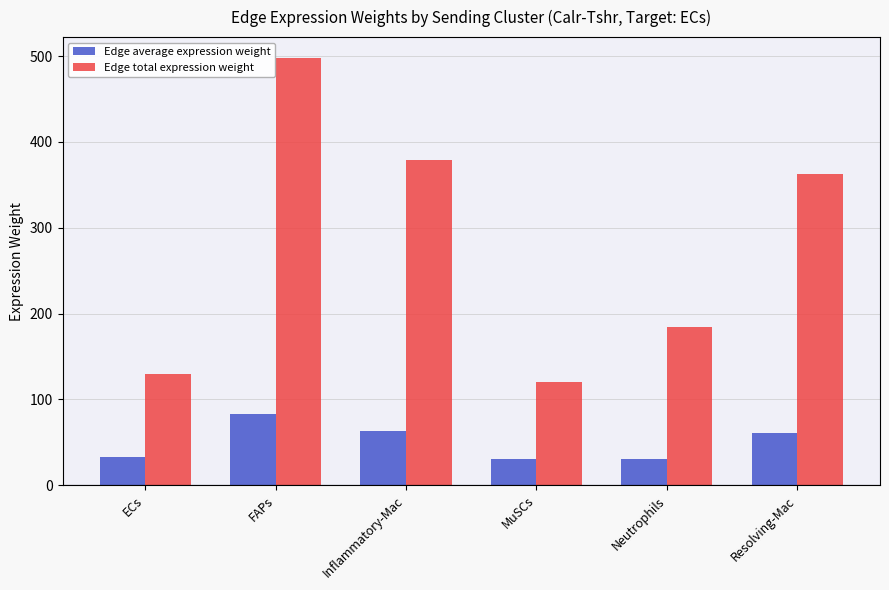

What value does the Edge average expression weight series have at Resolving-Mac?

60.5